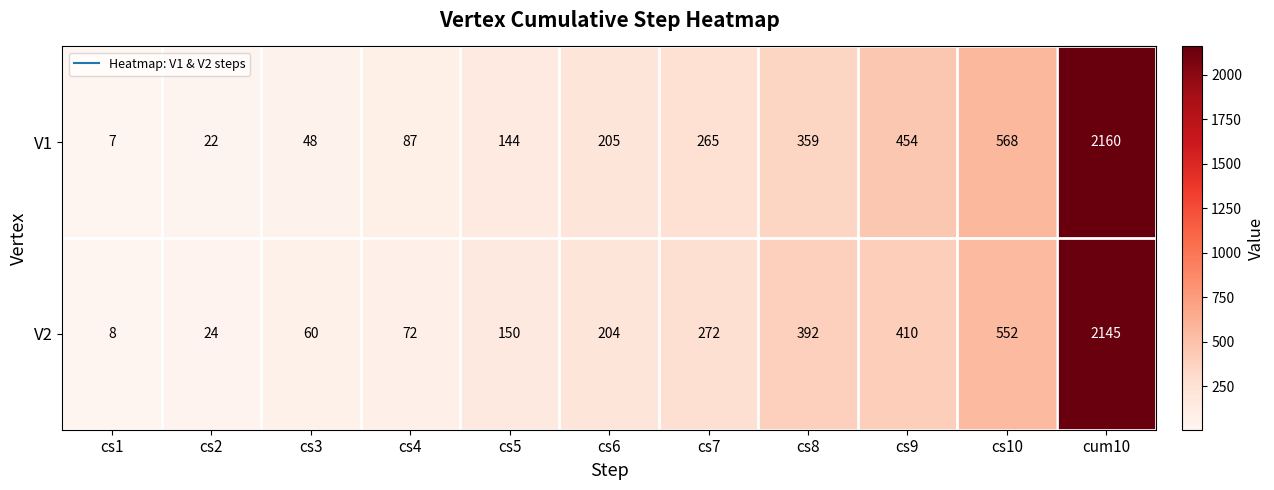

How many categories are shown in the chart?

11